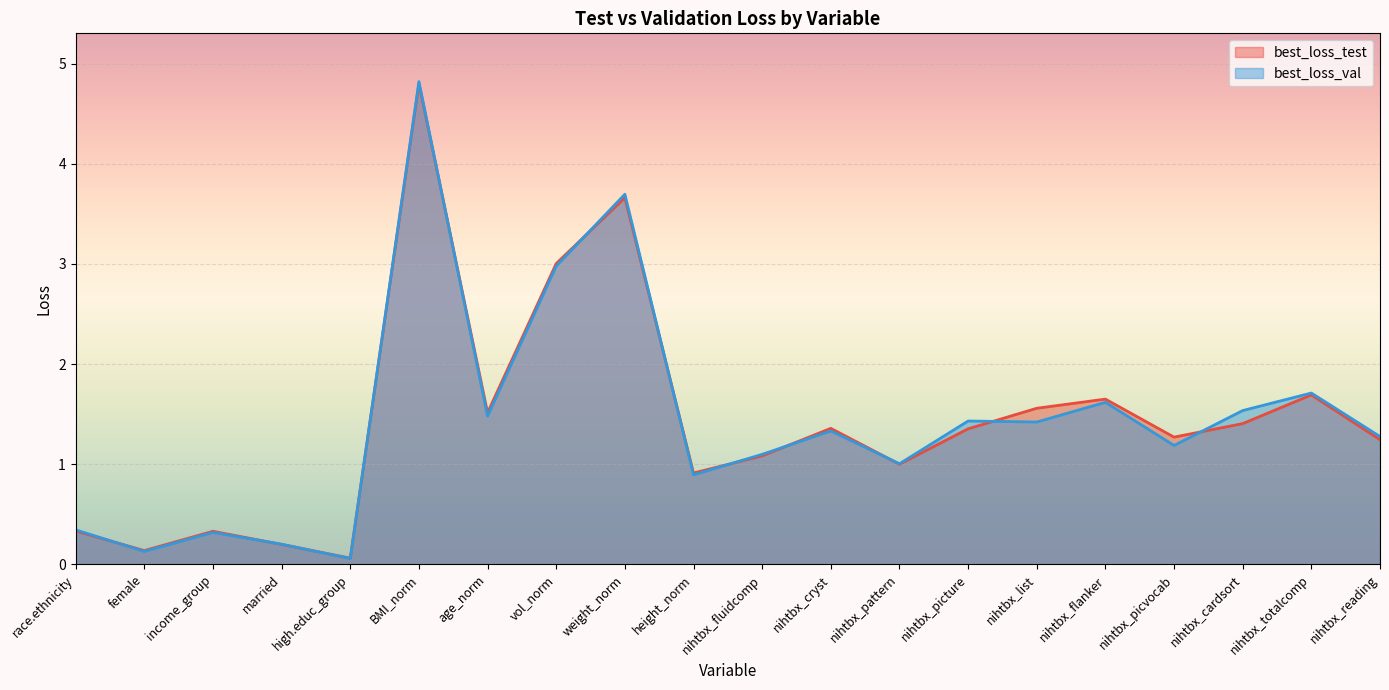

What is the value of the best_loss_test point at the 10th from the left?

0.9